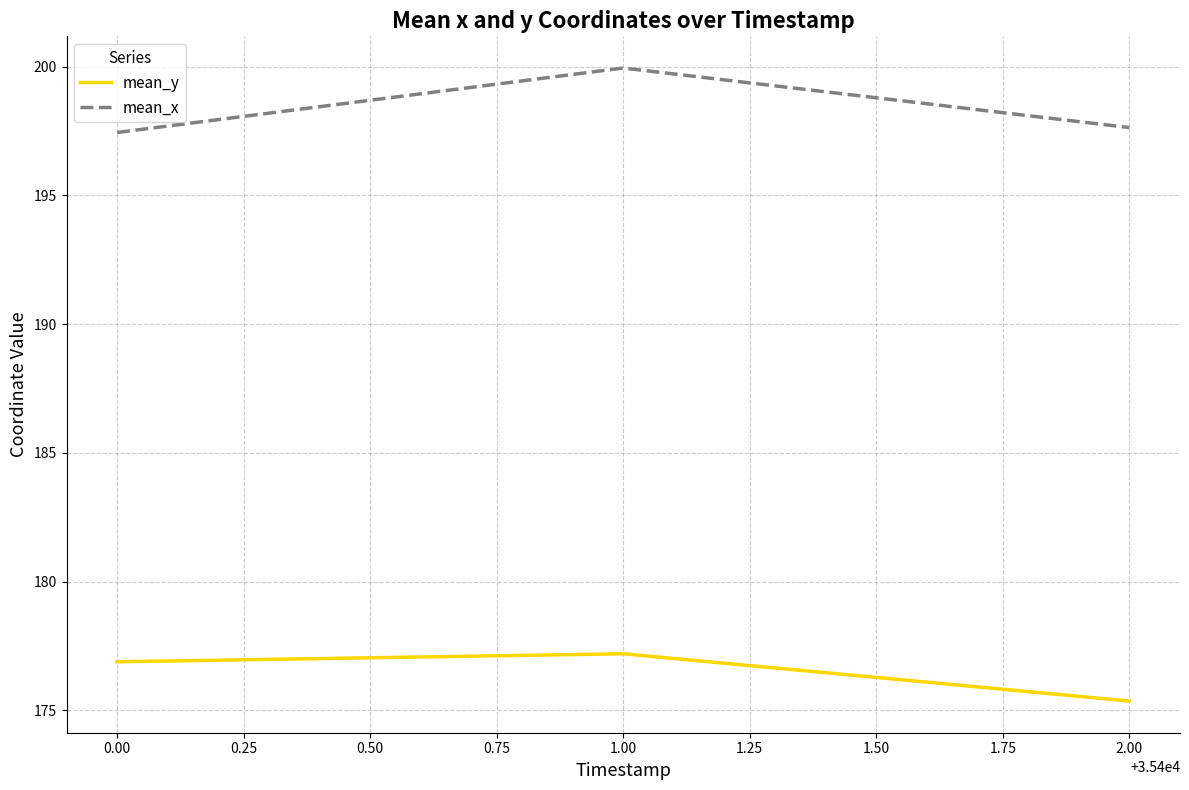

What is the difference between the maximum and minimum values in the mean_x series?

2.5